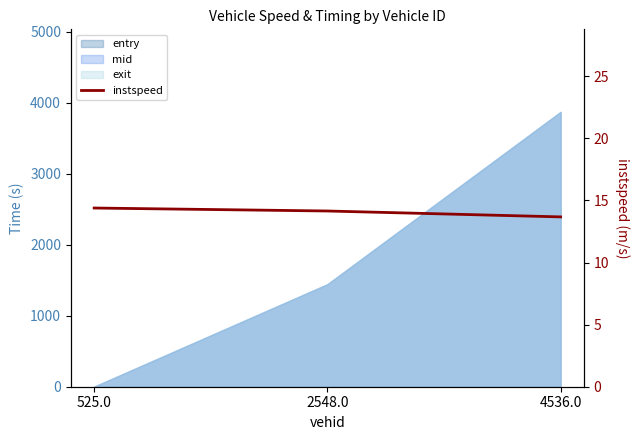

What is the value of the 1st point from the left?

14.4